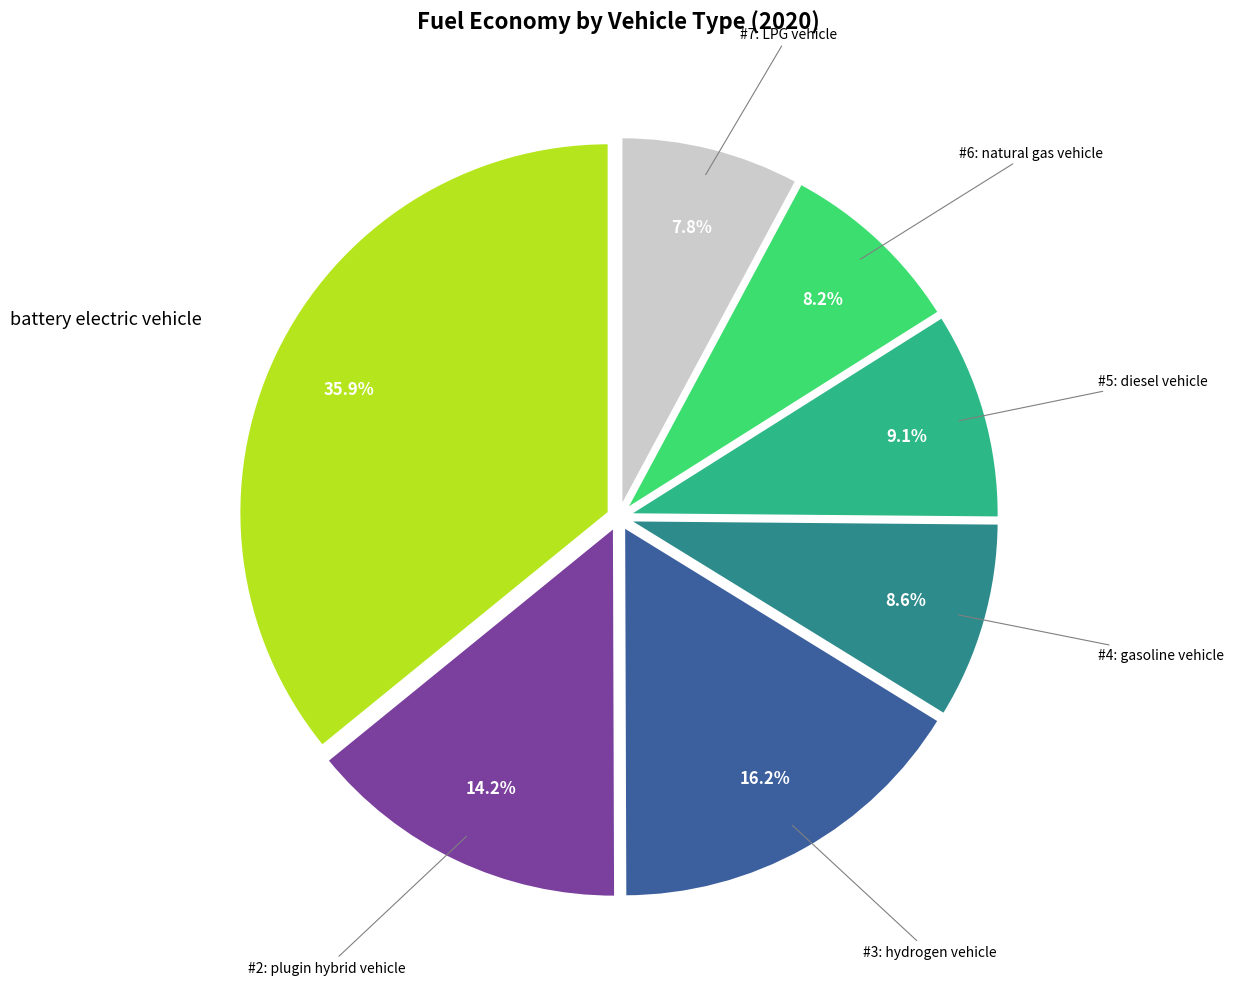

Is there a majority slice in this chart?

No